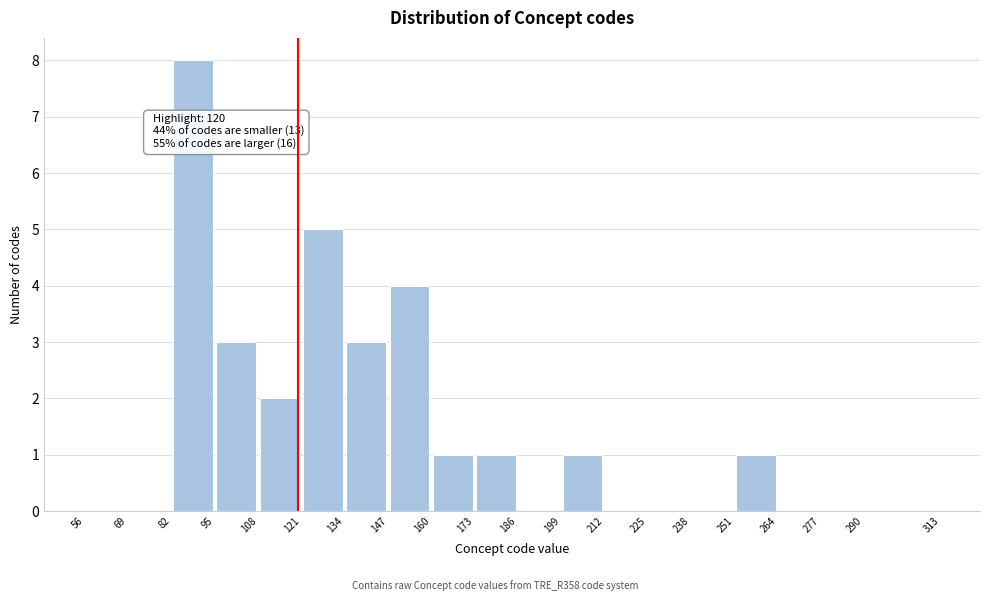

Over which range of the x-axis is the bar tallest?

82 to 95